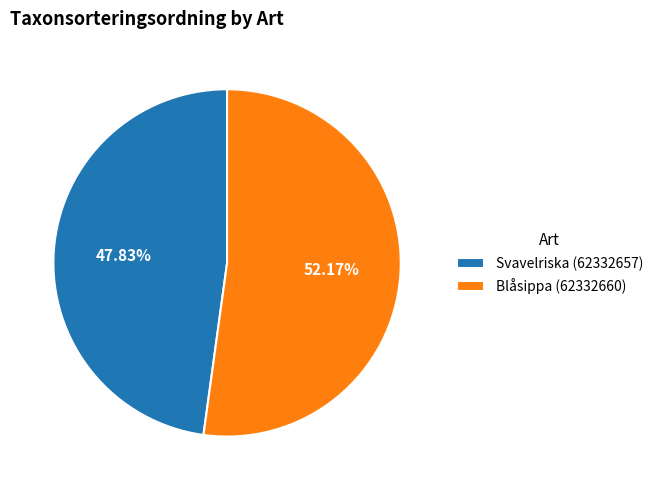

Count the number of slices in the pie.

2